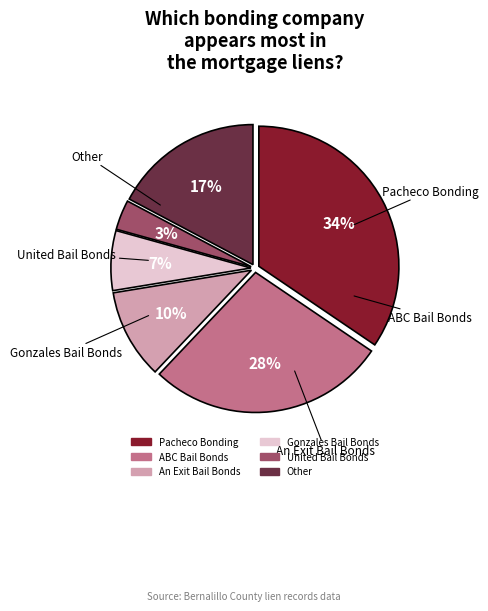

Which slice is the largest?

Pacheco Bonding